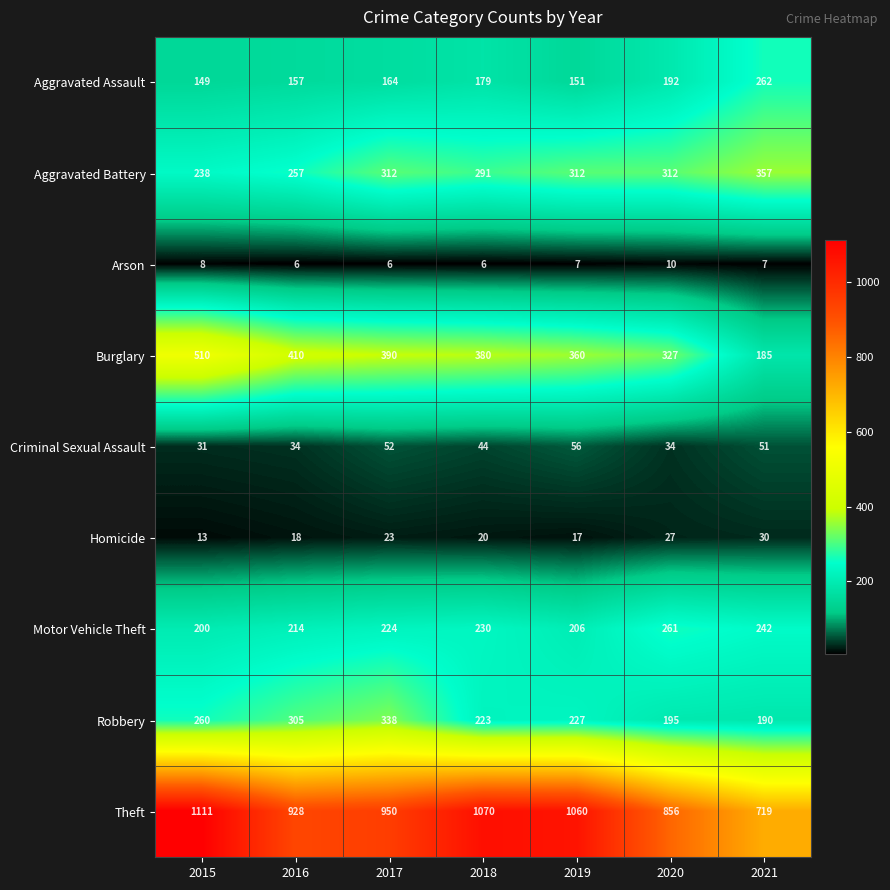

What is the average value of the Arson series?

7